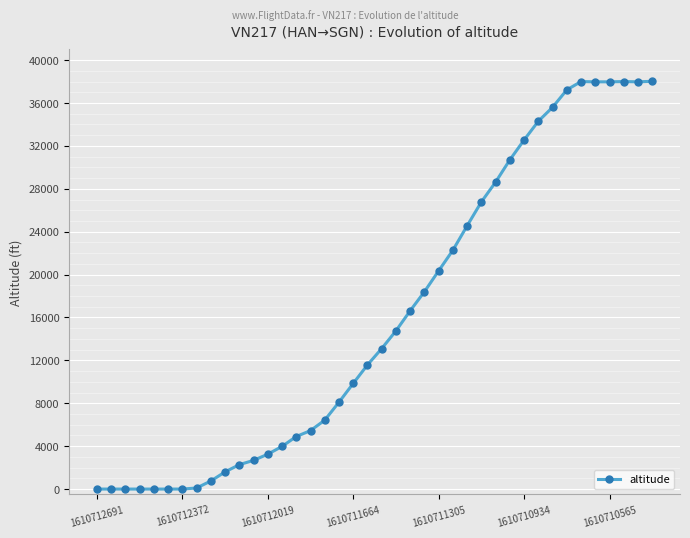

What is the difference between the maximum and minimum values?

38025